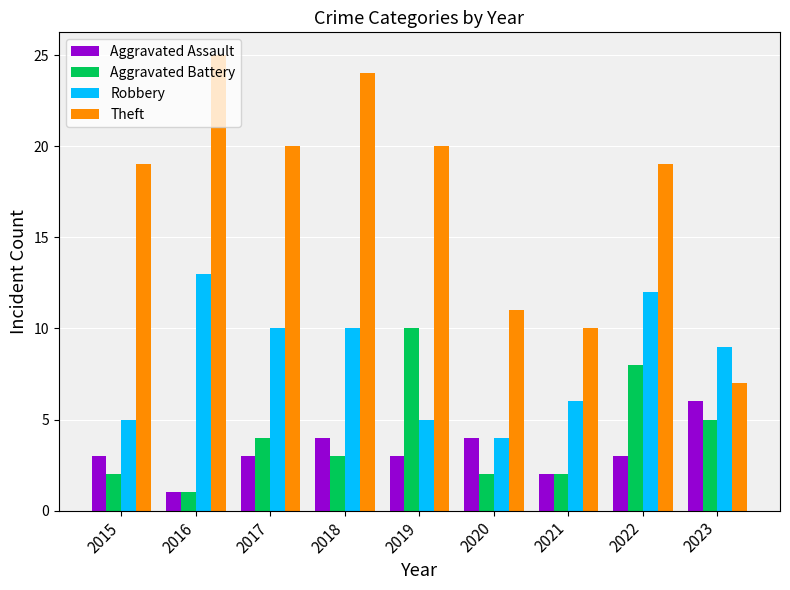

The Theft series shows 27 at 2019. True or false?

False